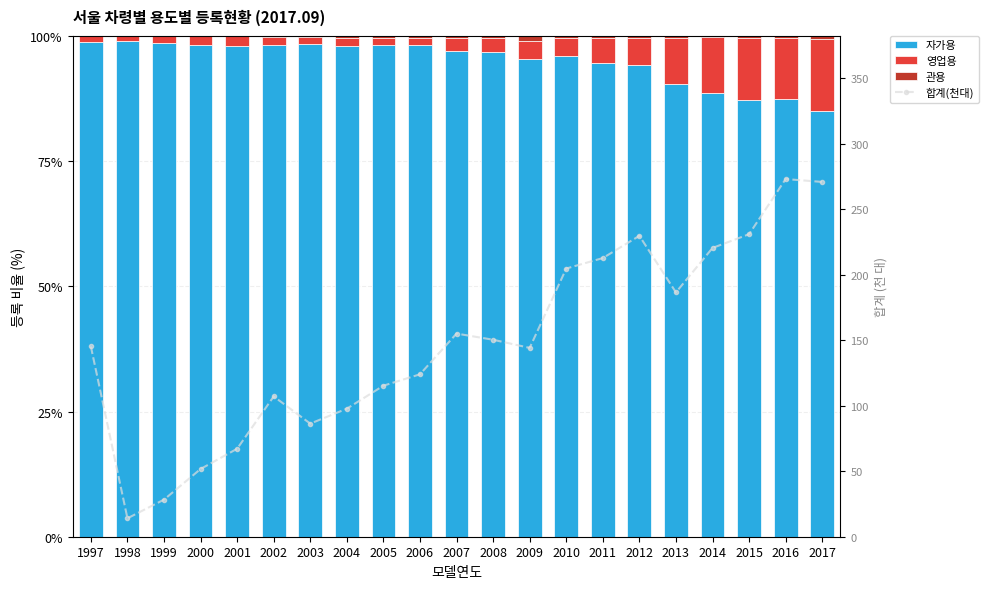

What is the approximate value of 관용 at 2005?

0.4